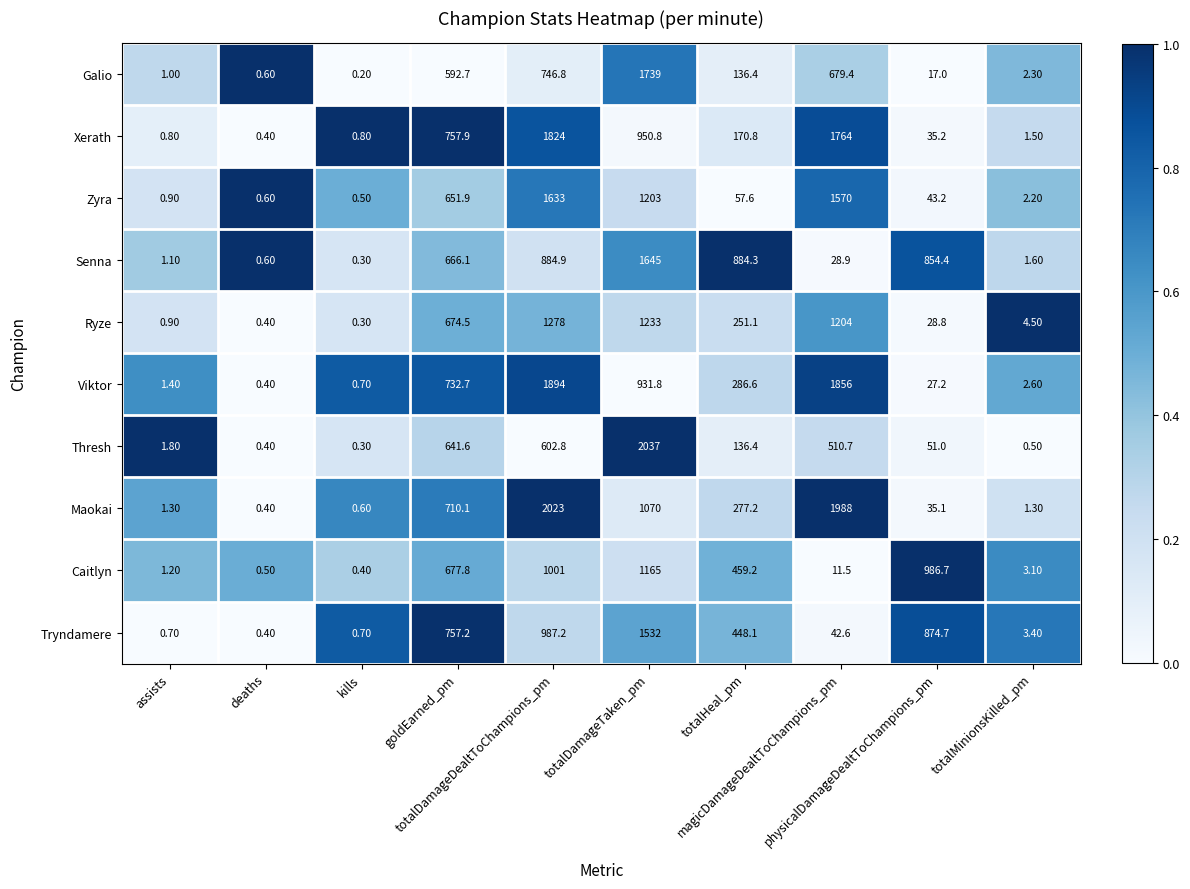

List the series in order of their peak value, lowest first.

Caitlyn, Ryze, Tryndamere, Zyra, Senna, Galio, Xerath, Viktor, Maokai, Thresh